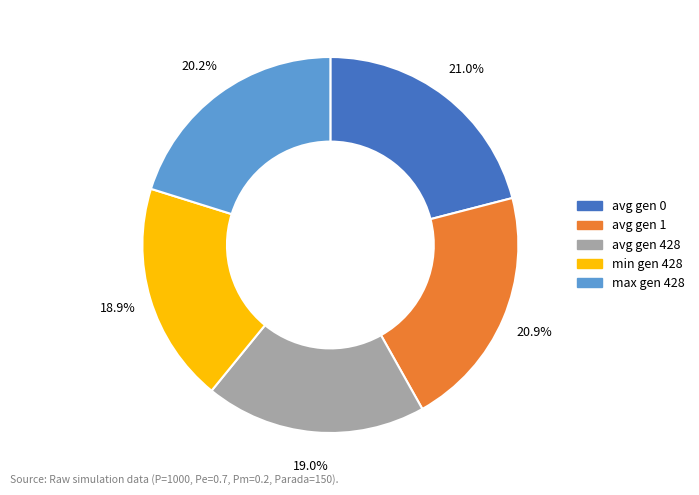

What percentage is the avg gen 0 slice, to the nearest percent?

21%